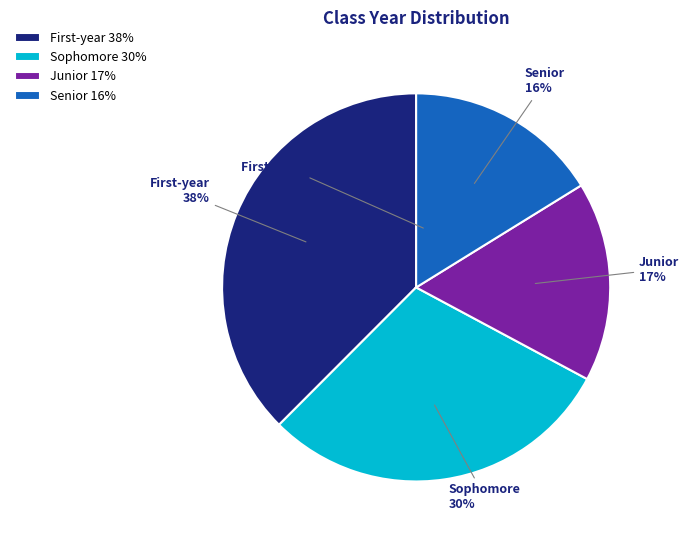

To the nearest percent, what is the combined percentage of Senior and Junior?

33%